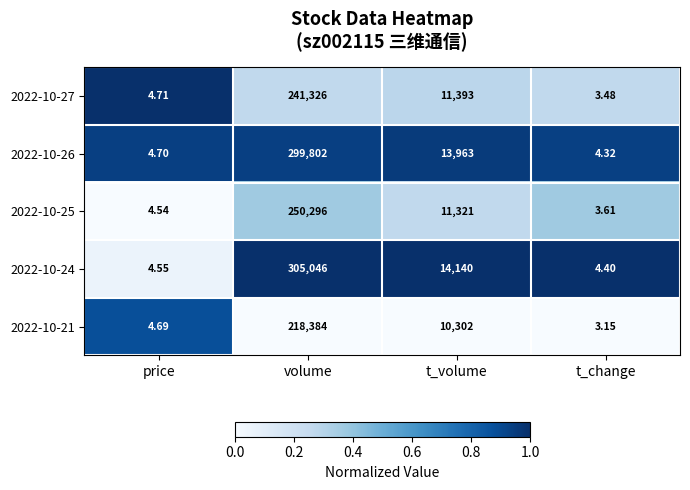

At which category is the sum across all series the highest?

volume